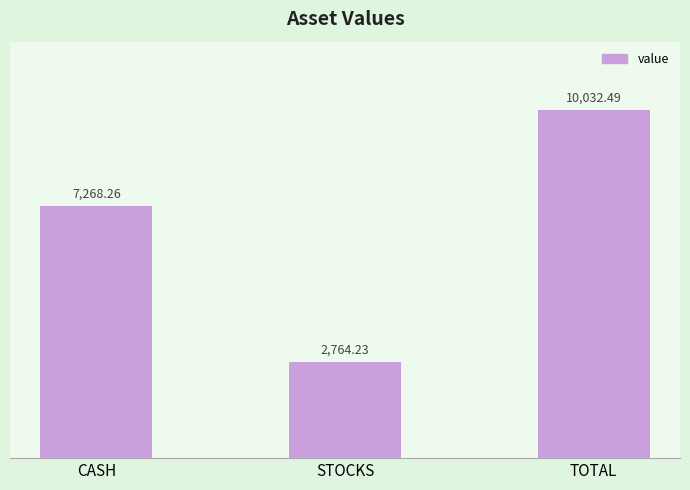

What position from the left is STOCKS?

2